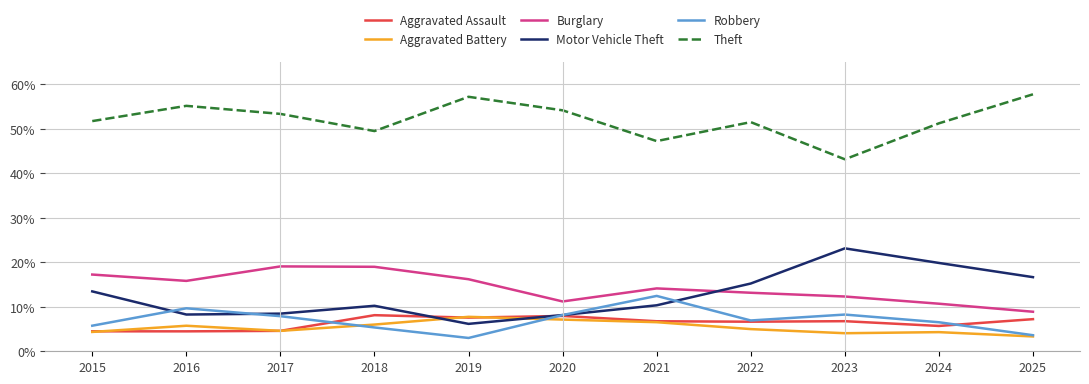

What is the average value of the Robbery series?

7.1